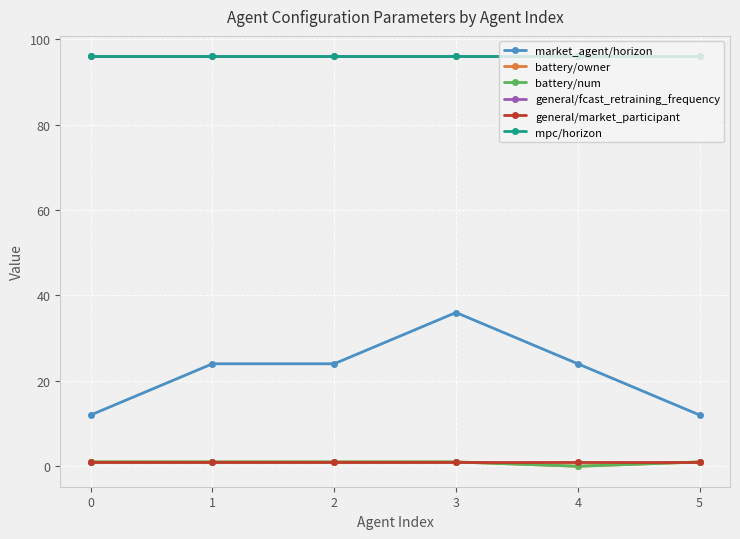

Is this an area chart (filled region under the line)?

No